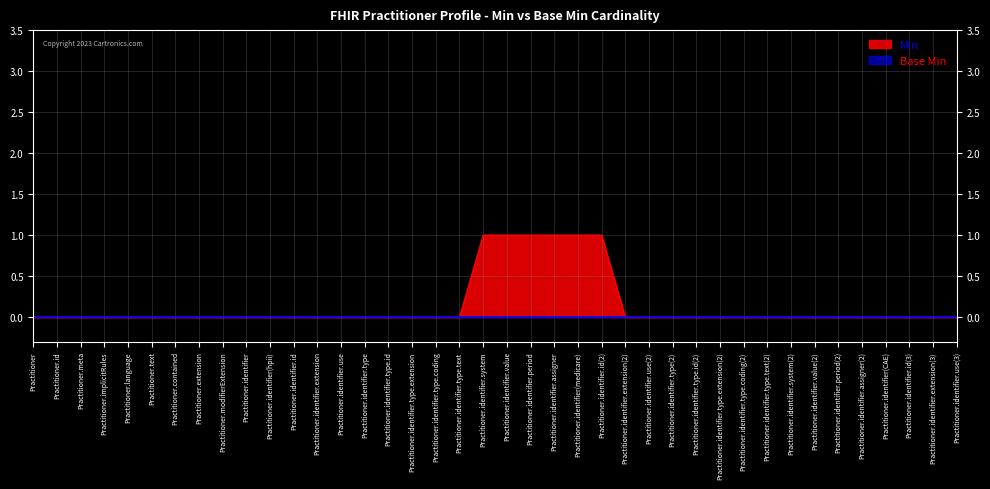

What is the label of the 36th point from the left?

Practitioner.identifier.assigner(2)